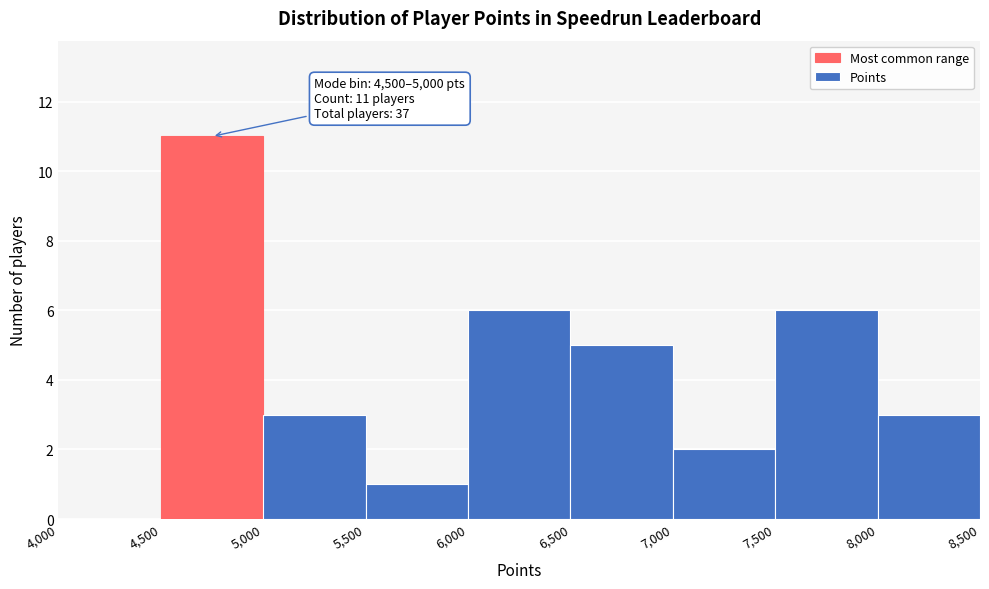

Over which range of the x-axis is the bar tallest?

4,500 to 5,000